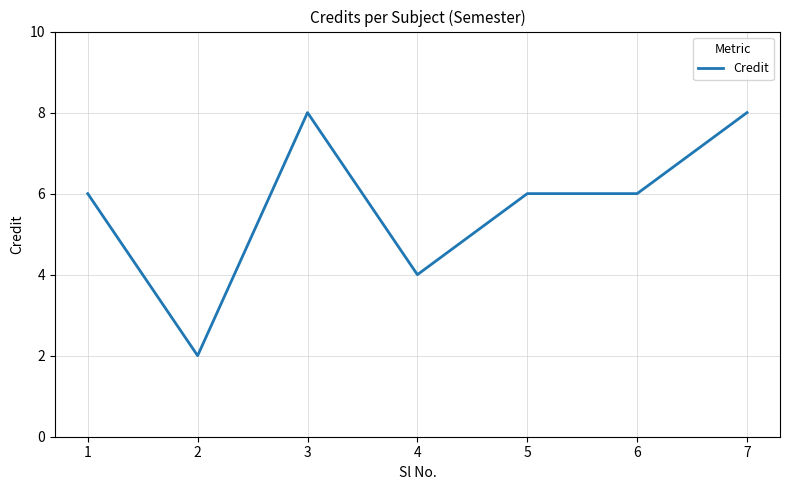

What is the minimum value shown in the chart?

2